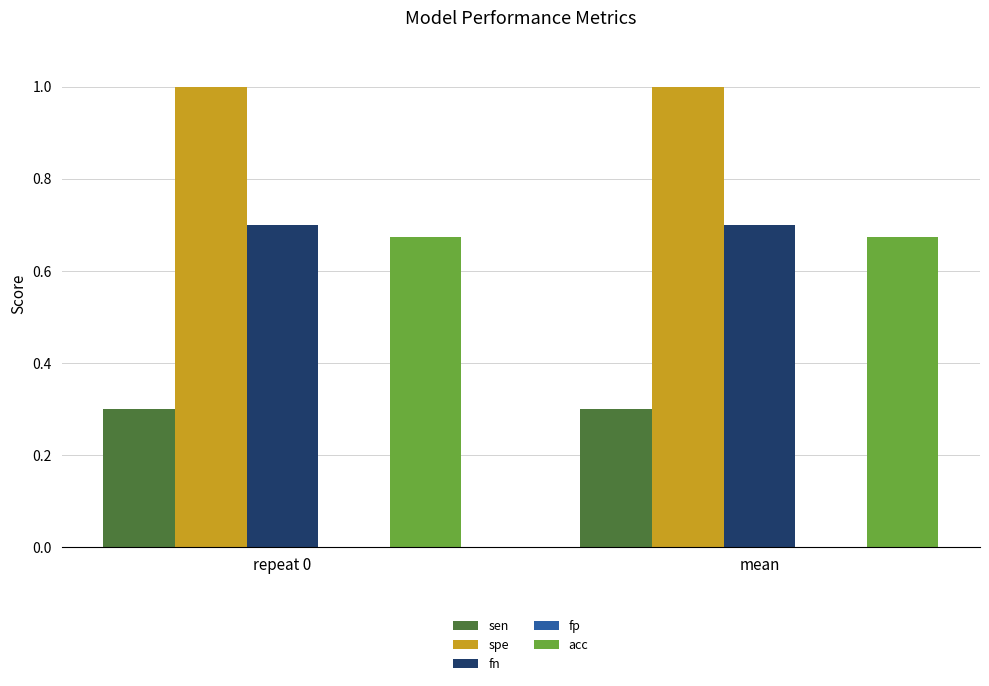

What is the minimum value shown in the chart?

0.3